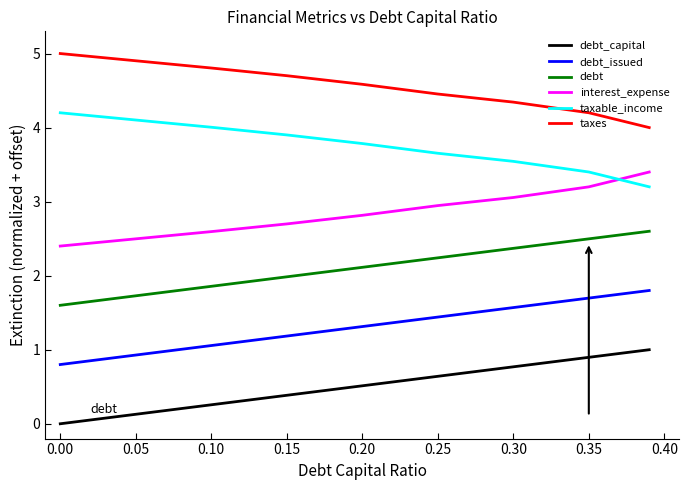

What is the highest value of the debt_capital series?

1.0